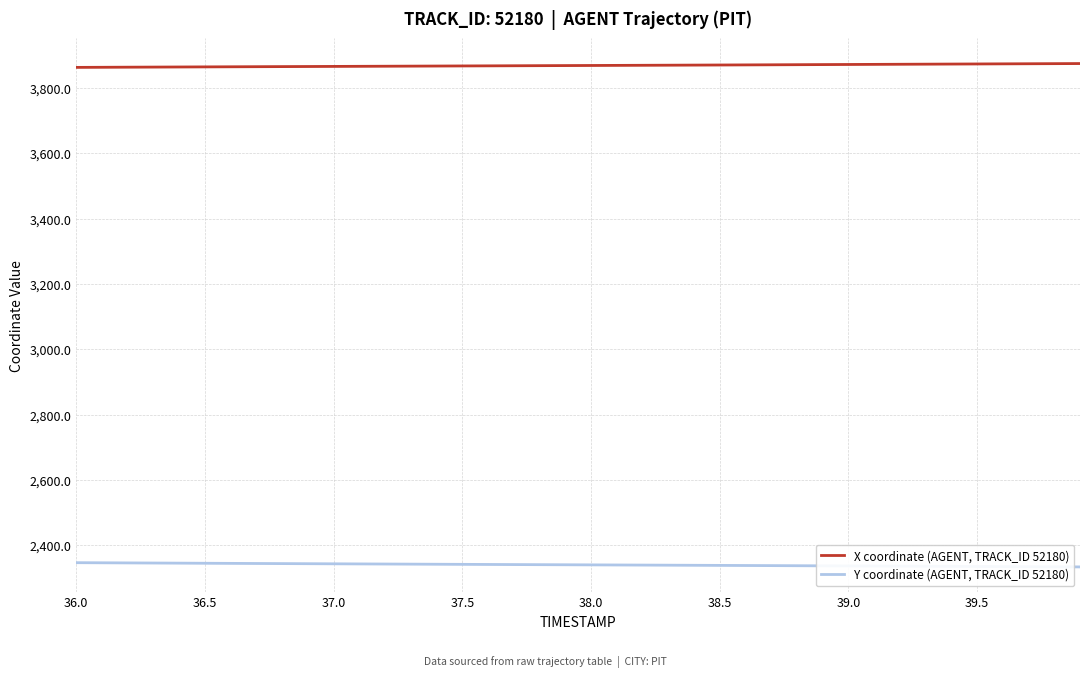

True or false: X coordinate (AGENT, TRACK_ID 52180) and Y coordinate (AGENT, TRACK_ID 52180) cross at least once.

False